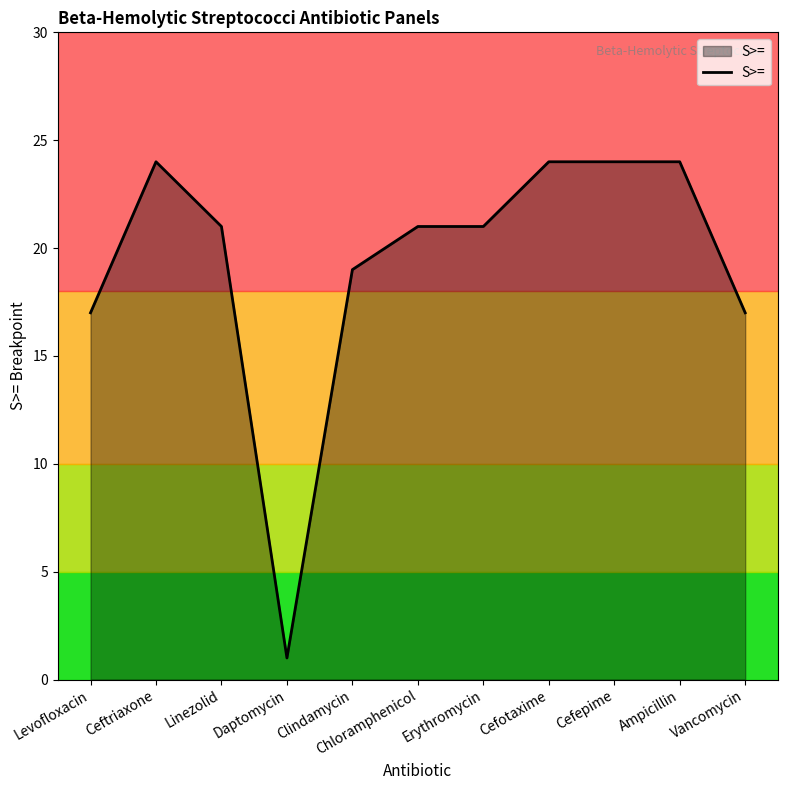

What is the difference between the maximum and second lowest values?

7